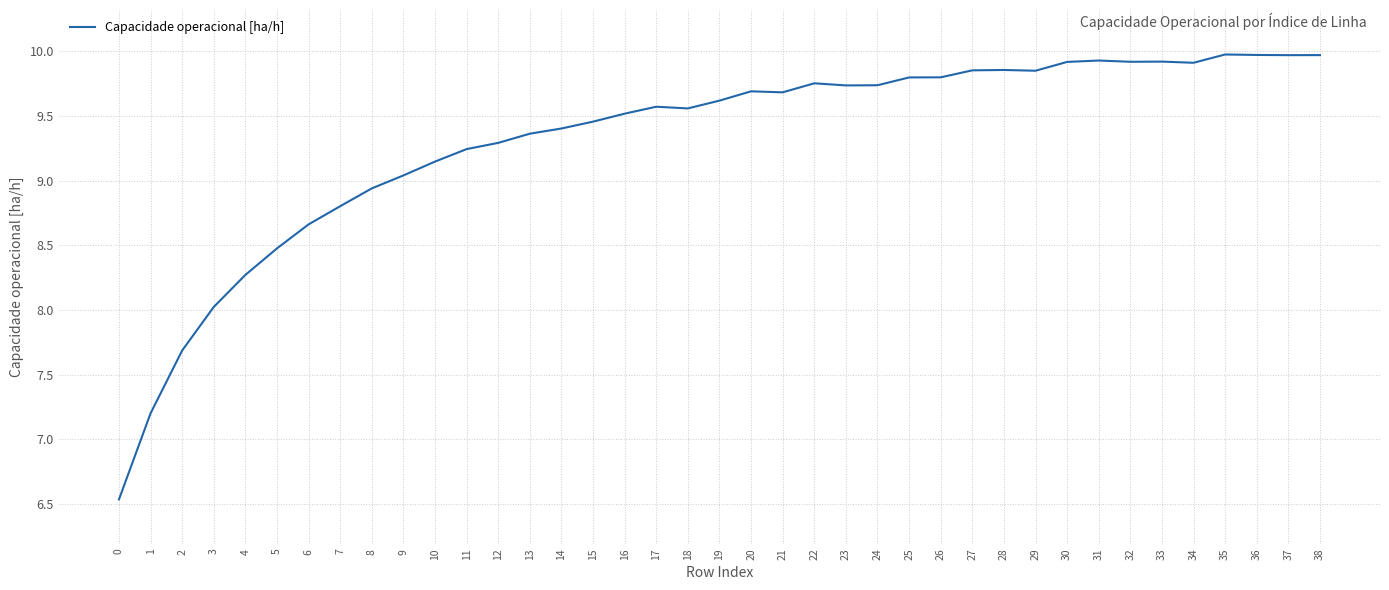

Which has a higher value, 27 or 35?

35